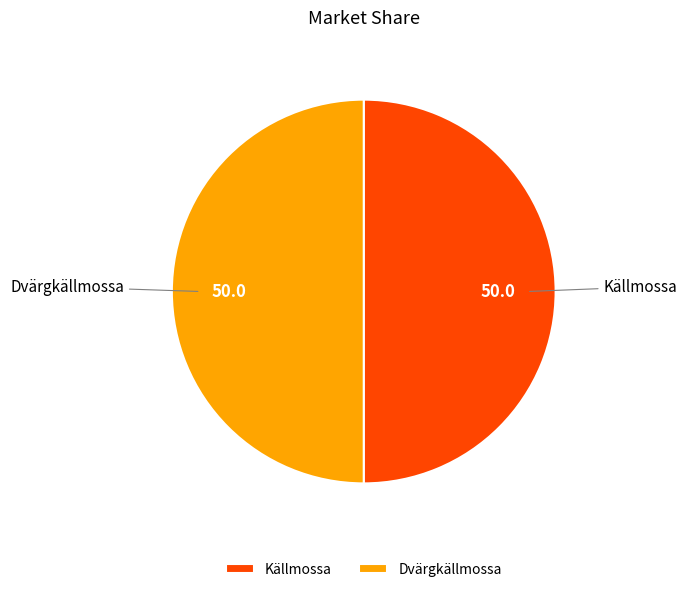

Count the number of slices in the pie.

2